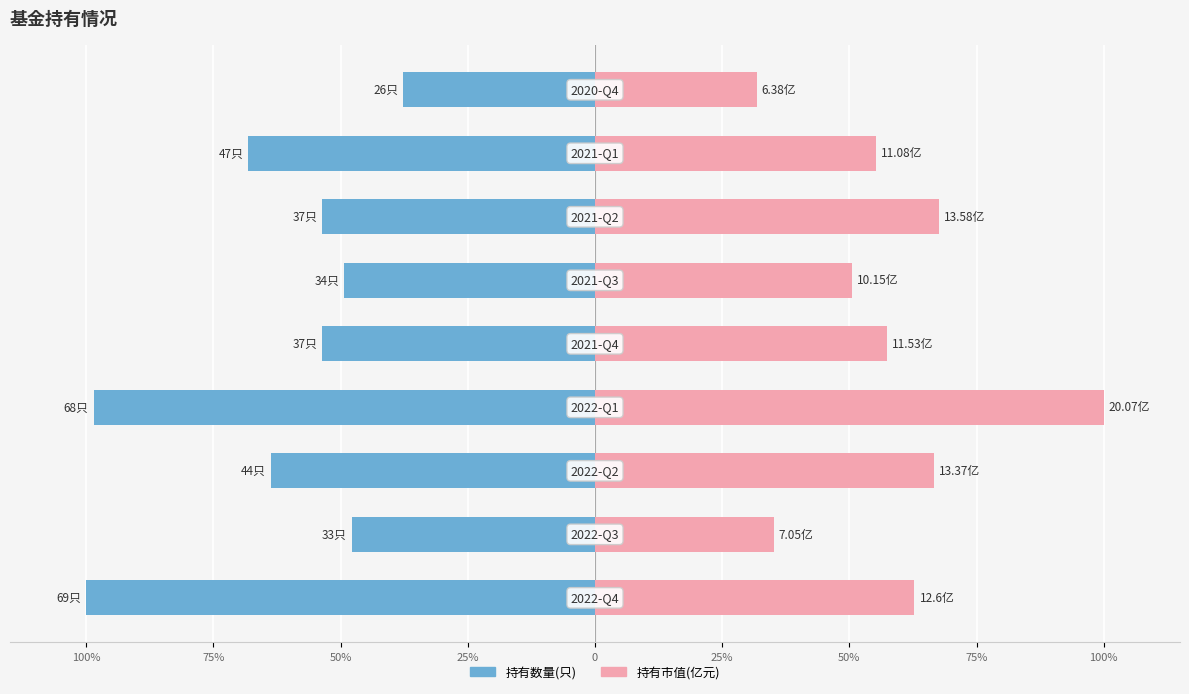

Between 100% and 25%, which series saw the biggest shift?

持有数量(只)